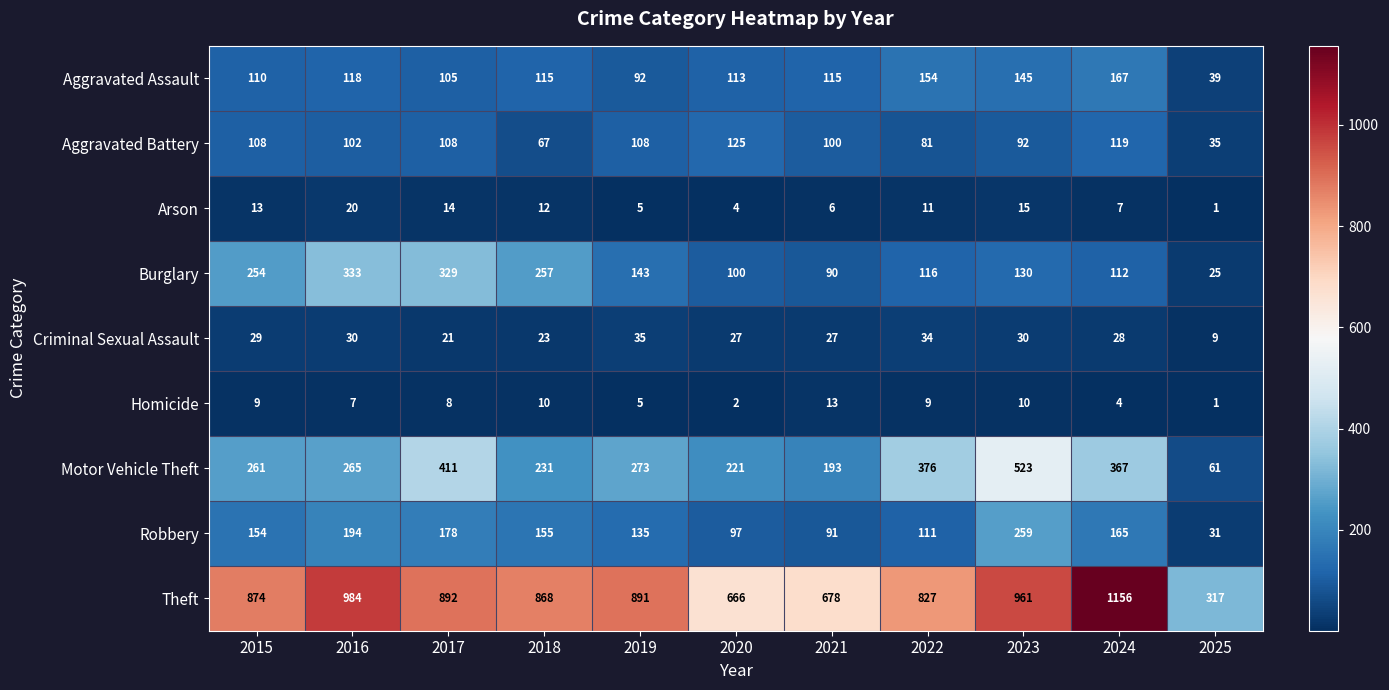

Is it true that Arson equals 11 at 2022?

True